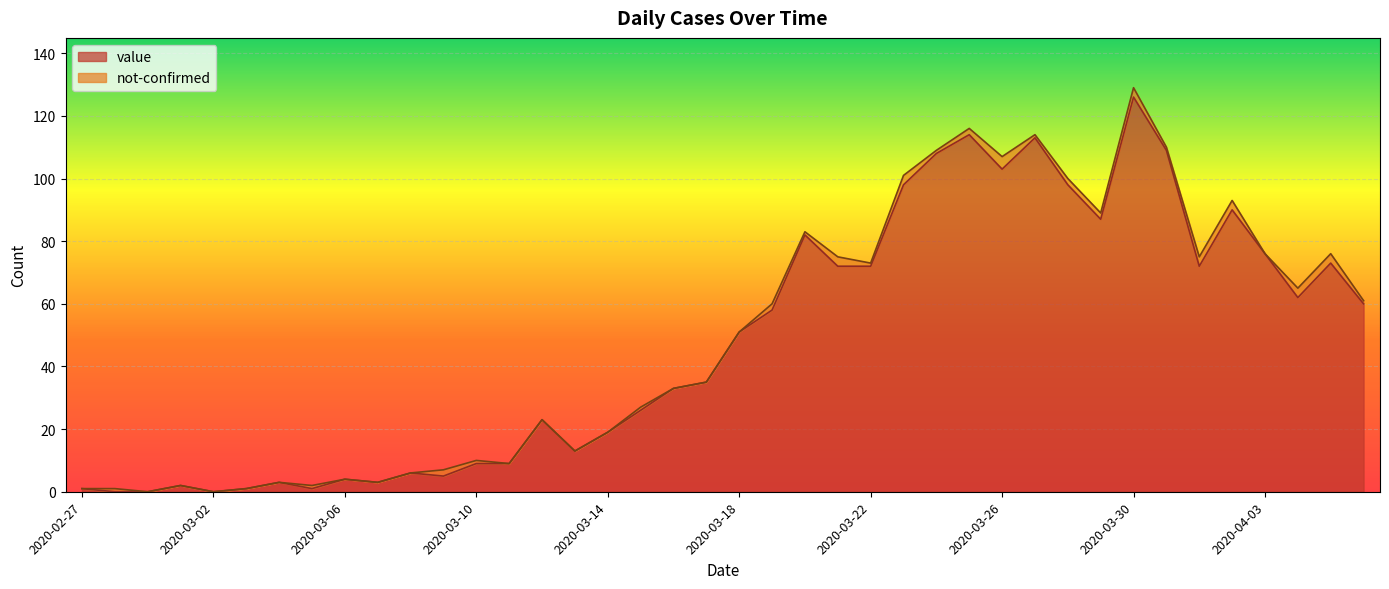

Rank the categories by value from highest to lowest.

2020-03-30, 2020-03-25, 2020-03-27, 2020-03-31, 2020-03-24, 2020-03-26, 2020-03-23, 2020-03-28, 2020-04-02, 2020-03-29, 2020-03-20, 2020-04-03, 2020-04-05, 2020-03-21, 2020-03-22, 2020-04-01, 2020-04-04, 2020-04-06, 2020-03-19, 2020-03-18, 2020-03-17, 2020-03-16, 2020-03-15, 2020-03-12, 2020-03-14, 2020-03-13, 2020-03-10, 2020-03-11, 2020-03-08, 2020-03-09, 2020-03-06, 2020-03-04, 2020-03-07, 2020-03-01, 2020-02-27, 2020-03-03, 2020-03-05, 2020-02-28, 2020-02-29, 2020-03-02